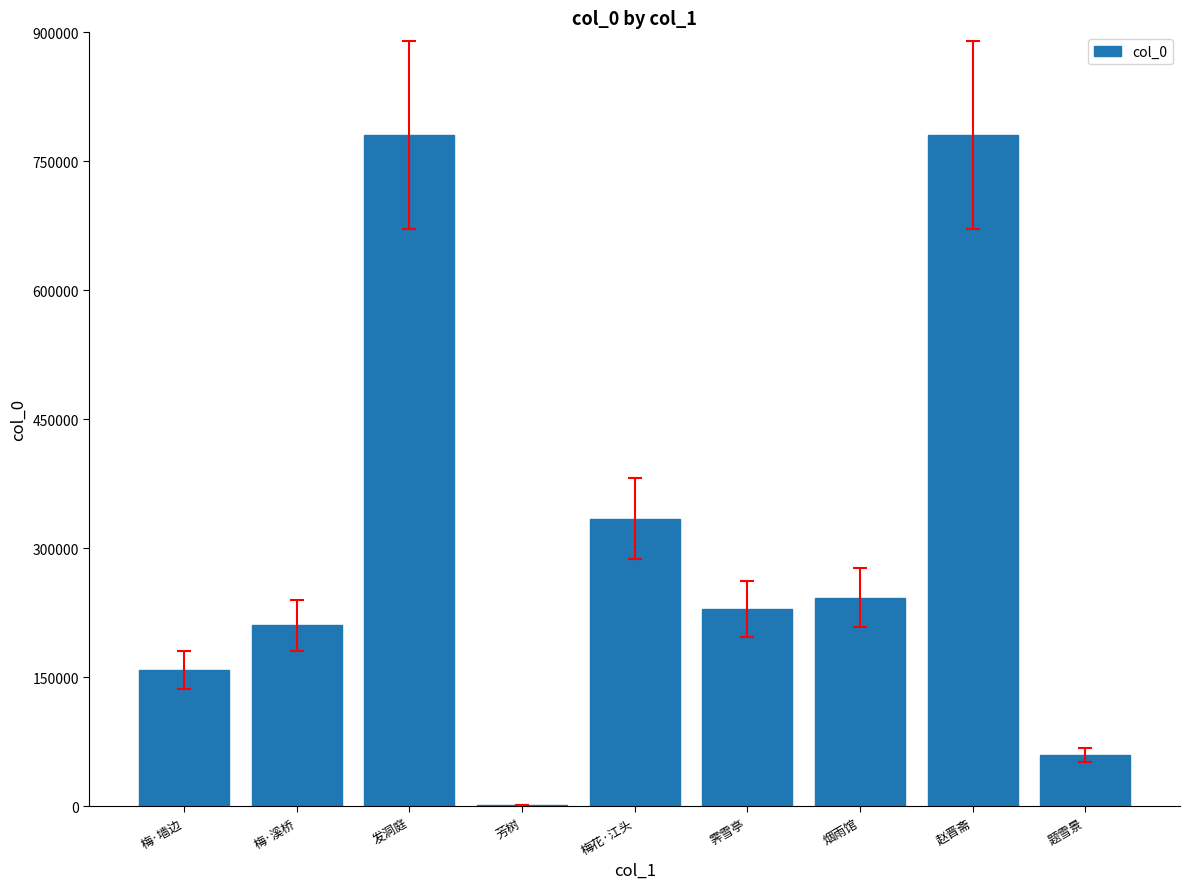

What is the maximum value shown in the chart?

780638